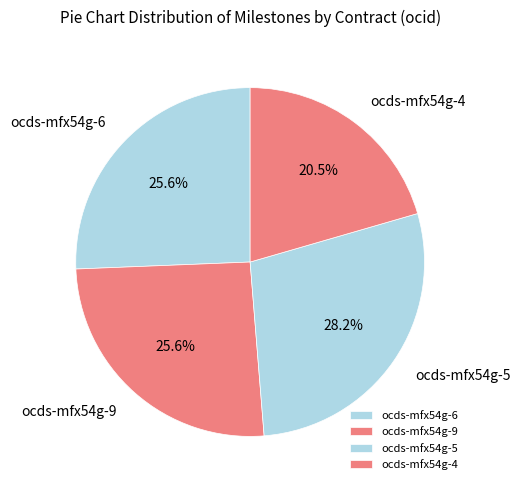

What is the largest slice in the pie chart?

ocds-mfx54g-5